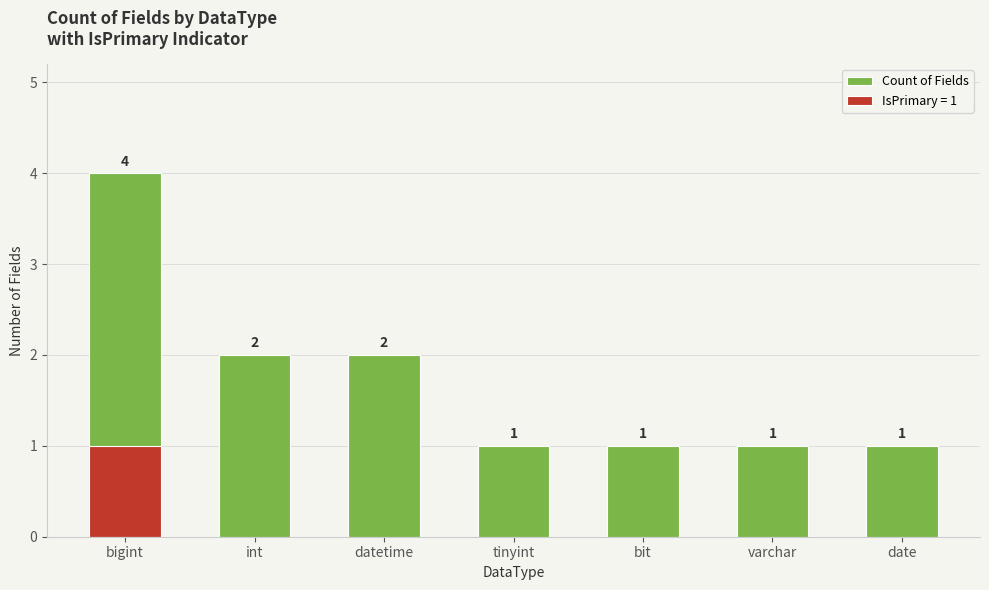

What is the label of the 7th bar from the right?

bigint